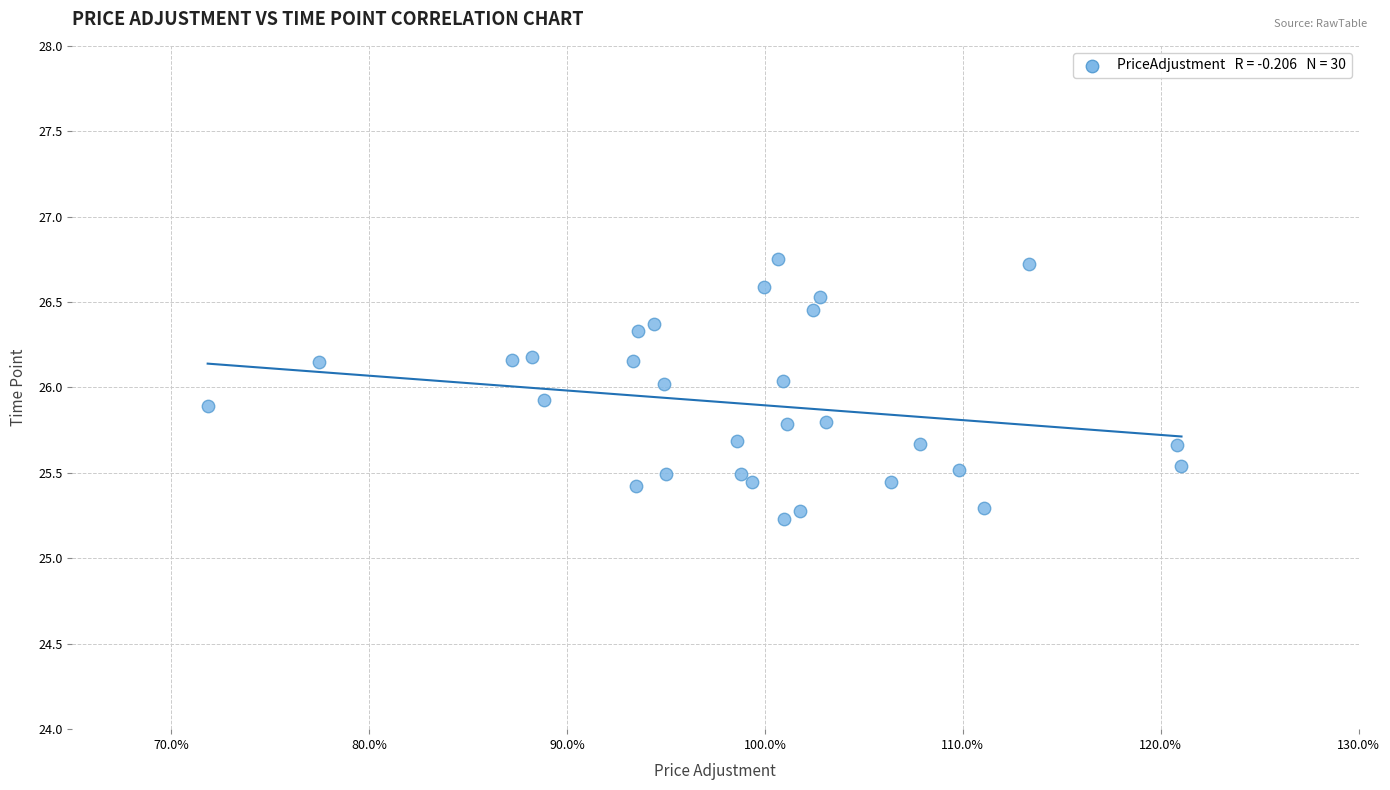

What is the range of X values (max minus min)?

0.5